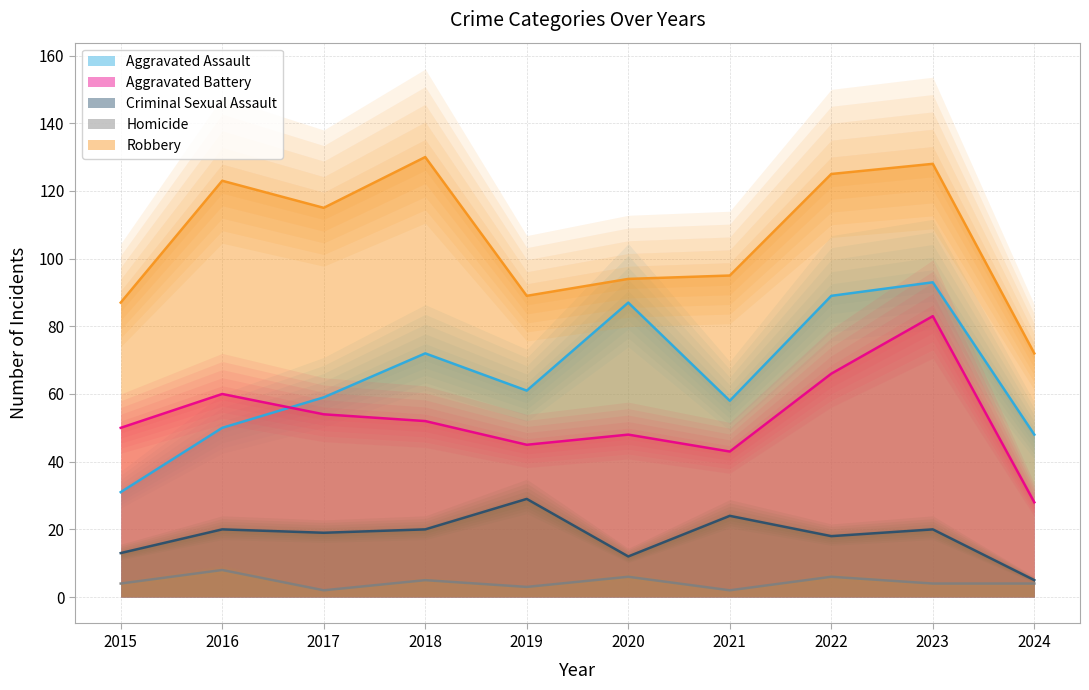

Count the number of categories in the chart.

10